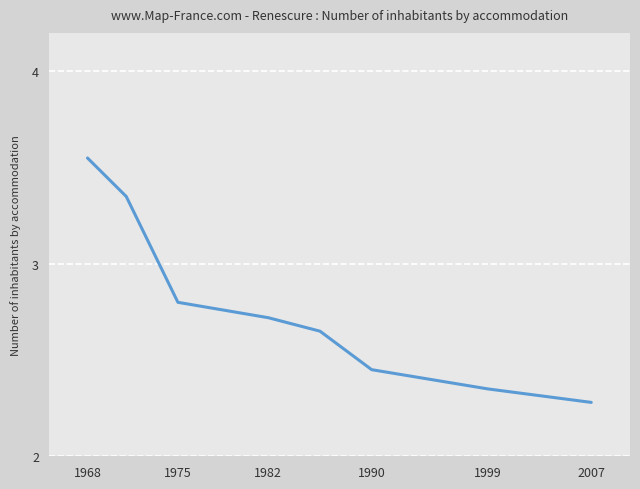

What is the difference between the second highest and second lowest values?

1.0